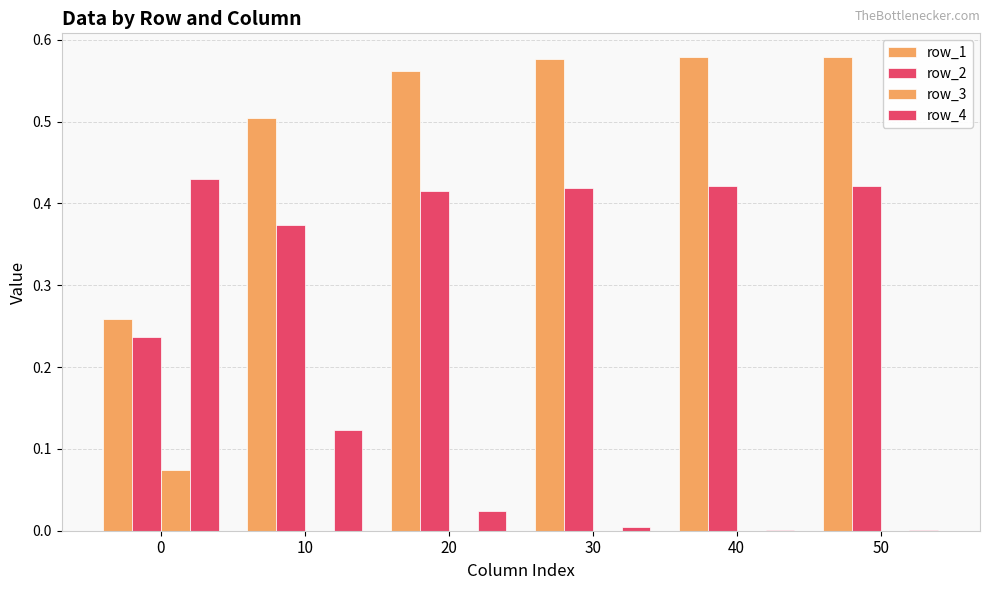

Which series has the largest range (max minus min)?

row_4